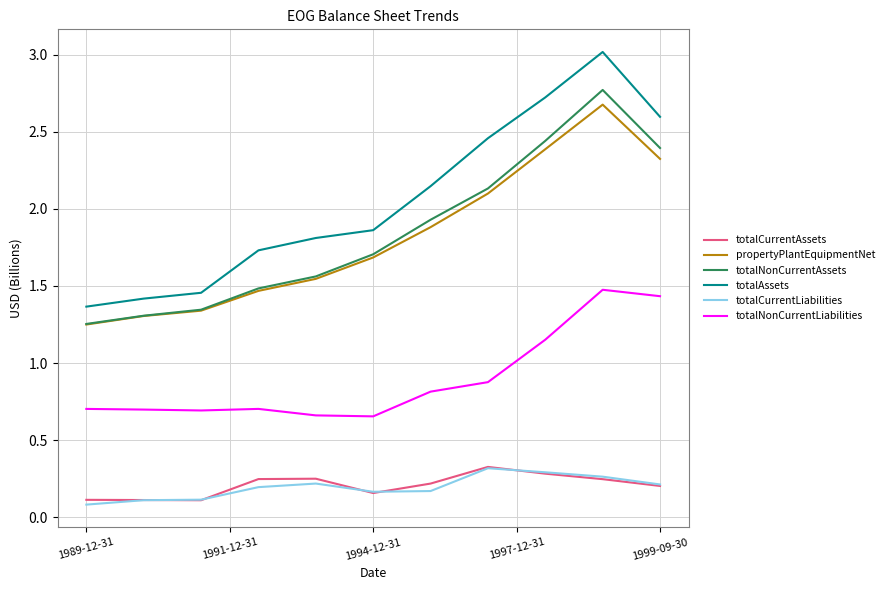

True or false: totalNonCurrentLiabilities and totalAssets intersect in this chart.

False